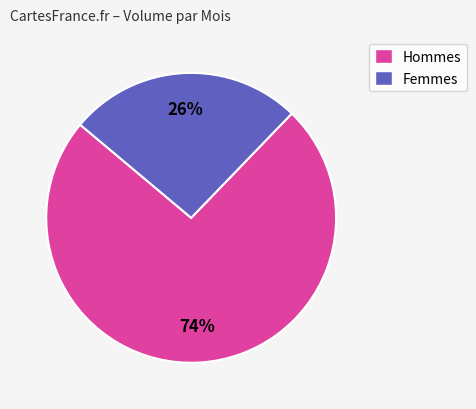

To the nearest percent, what is the difference between the largest and smallest slice percentages?

48%